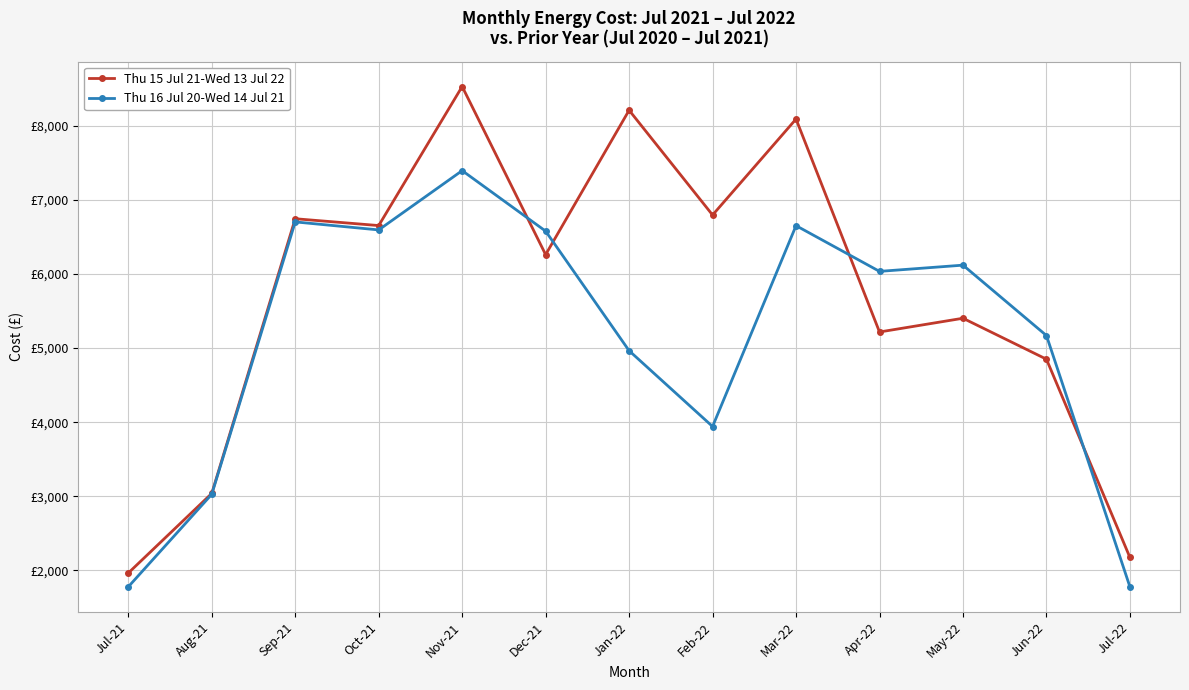

What are all the series names shown in the legend?

Thu 15 Jul 21-Wed 13 Jul 22, Thu 16 Jul 20-Wed 14 Jul 21